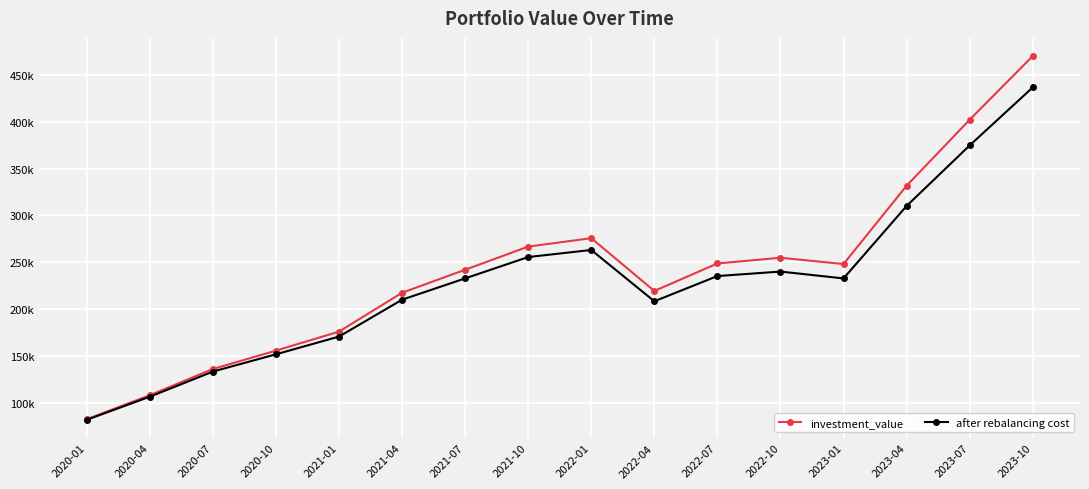

True or false: after rebalancing cost and investment_value intersect in this chart.

False